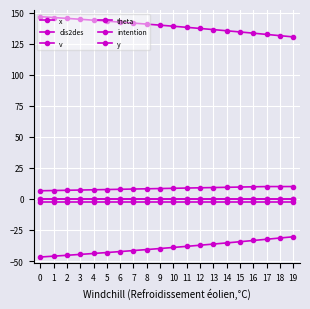

At how many categories does at least one series exceed 143?

6